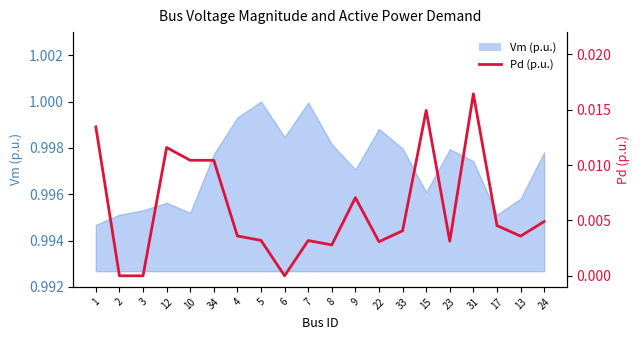

What is the label of the 8th point from the right?

22